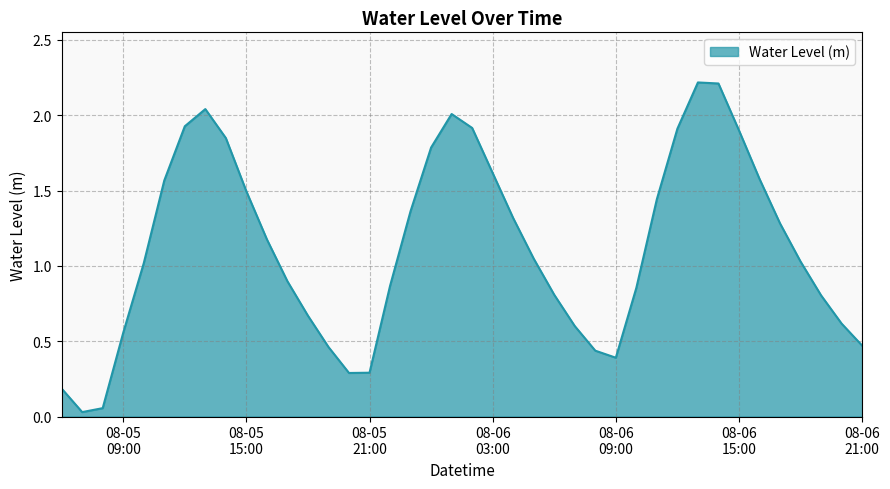

What is the maximum value shown in the chart?

2.2